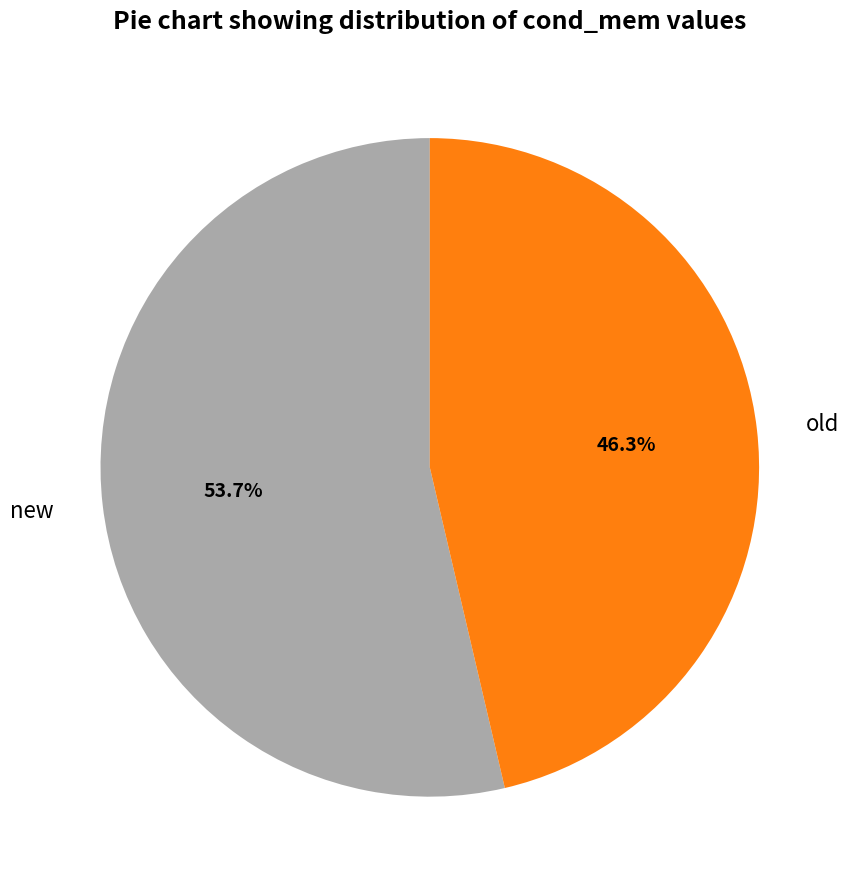

To the nearest percent, what is the difference between the old and new slice percentages?

7%